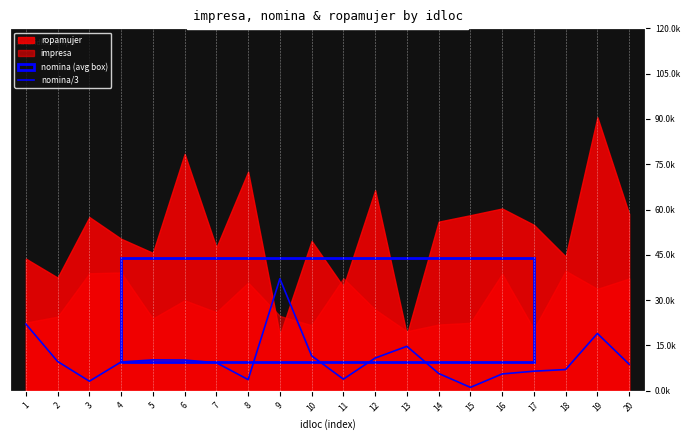

How many points are lower than both their immediate neighbors (excluding endpoints)?

4